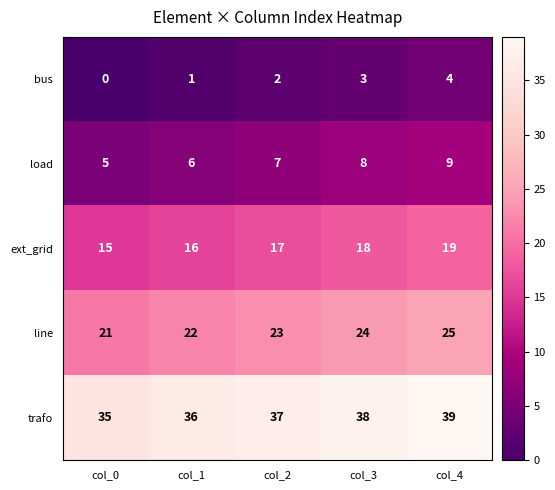

What is the sum of the trafo values at col_1 and col_0?

71